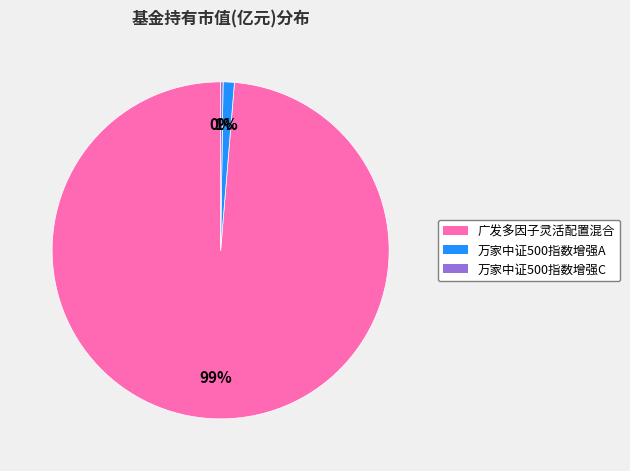

To the nearest percent, what percentage of the pie is 万家中证500指数增强A?

1%